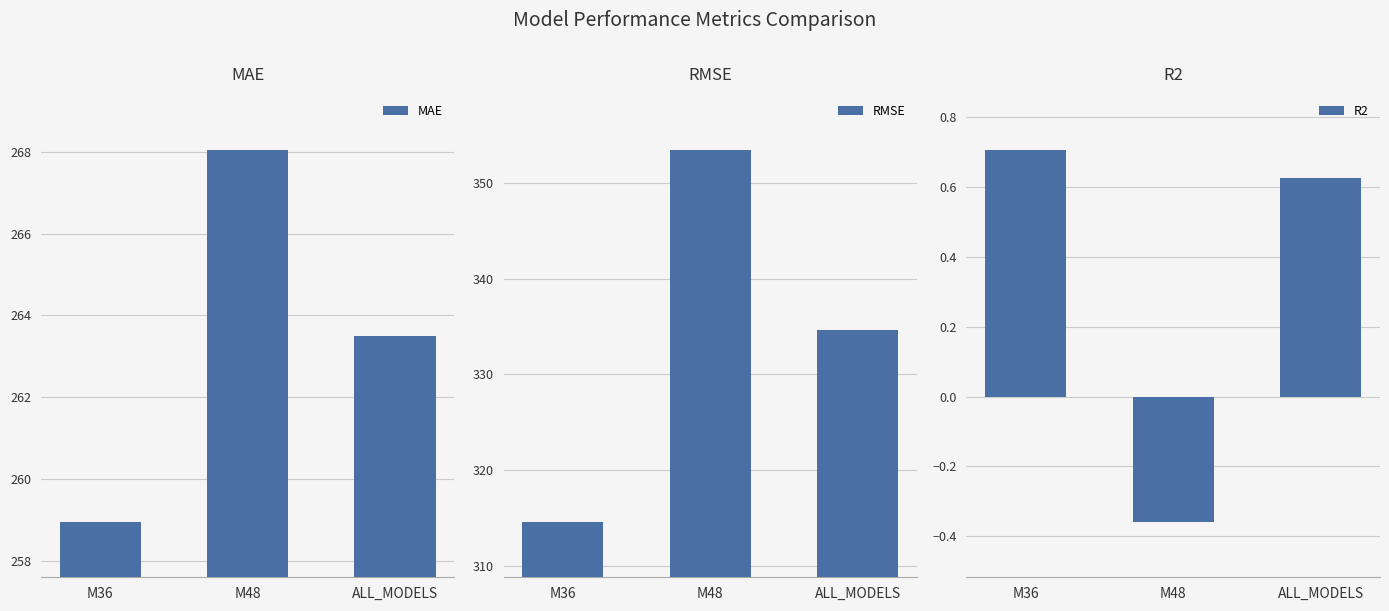

What is the difference between the maximum and minimum values in the MAE series?

9.1